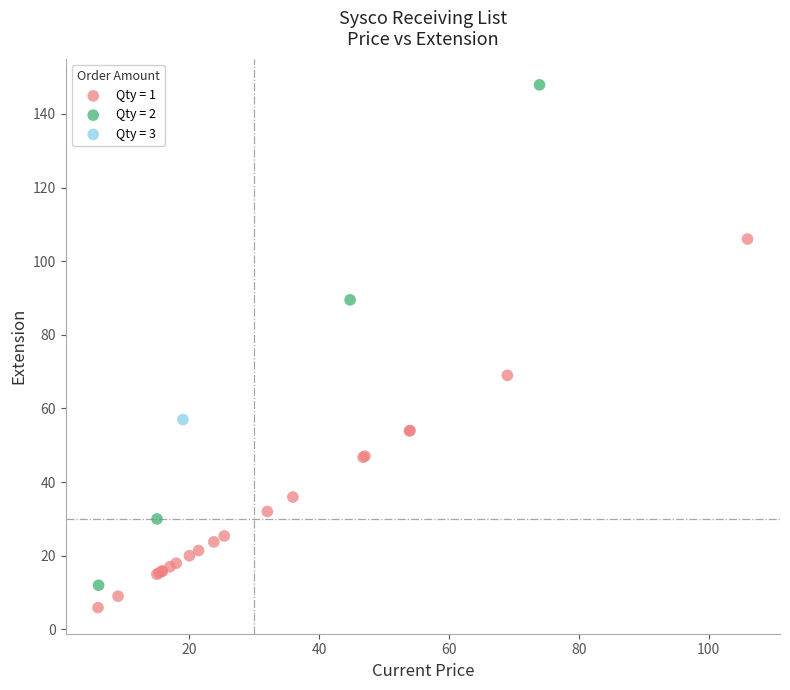

What are all the series names shown in the legend?

Qty = 1, Qty = 2, Qty = 3